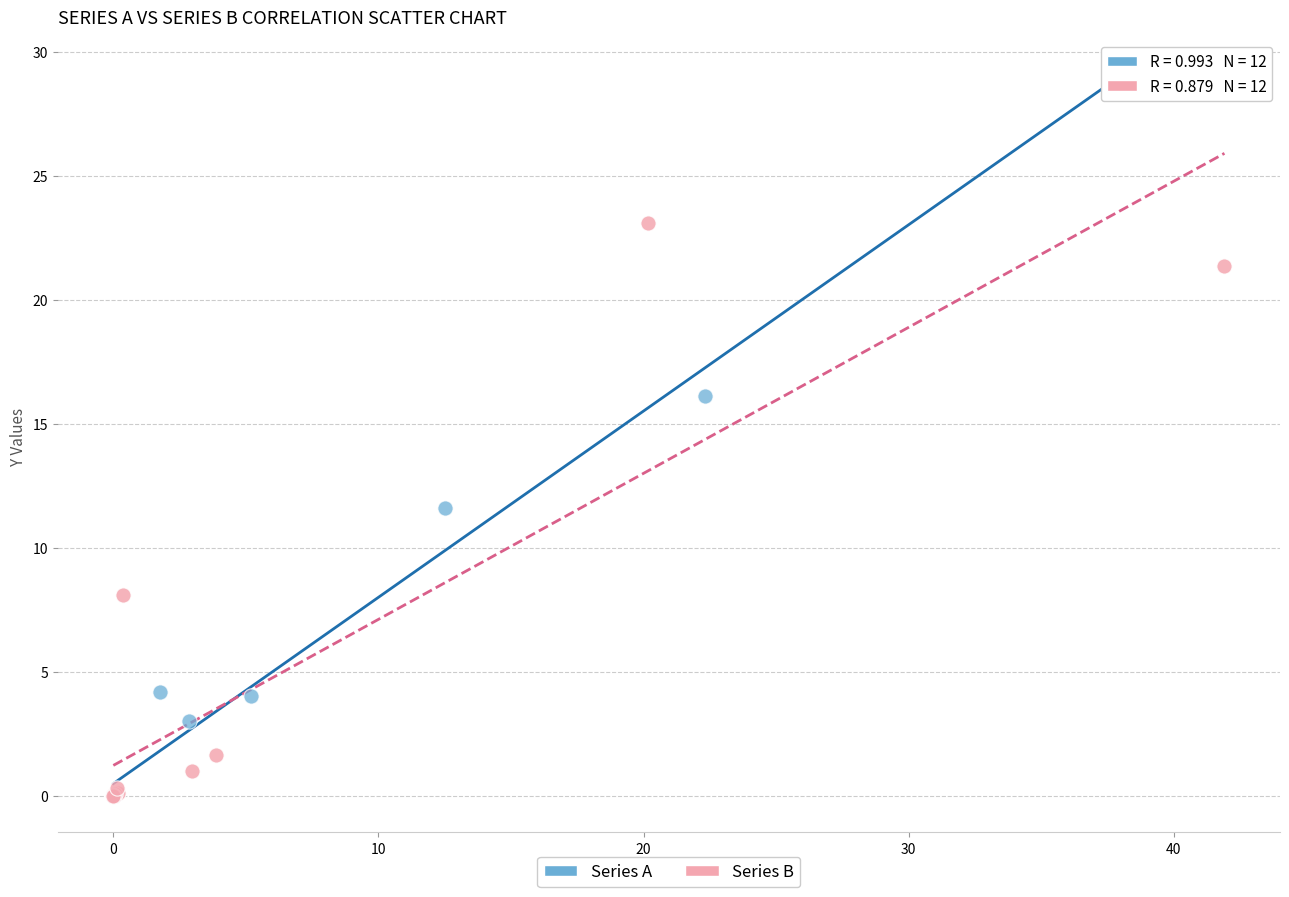

Which series contains the highest Y value?

Series A